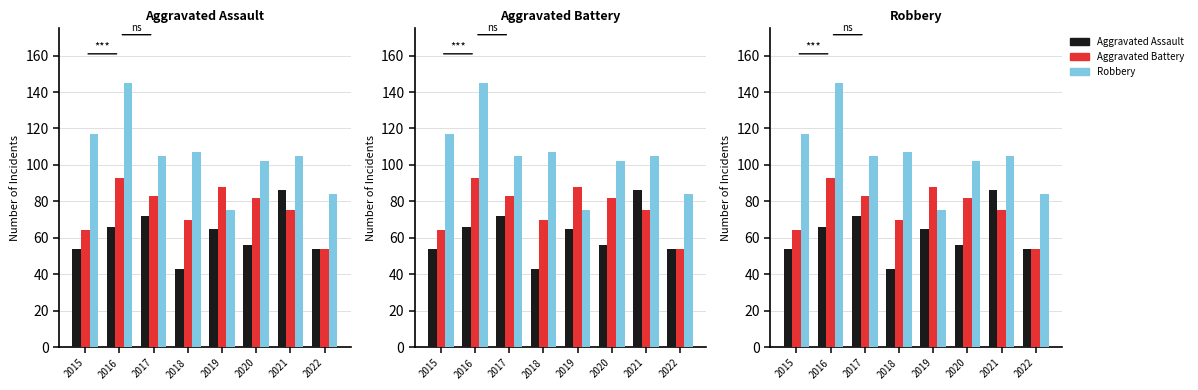

Count the number of data series in this chart.

3